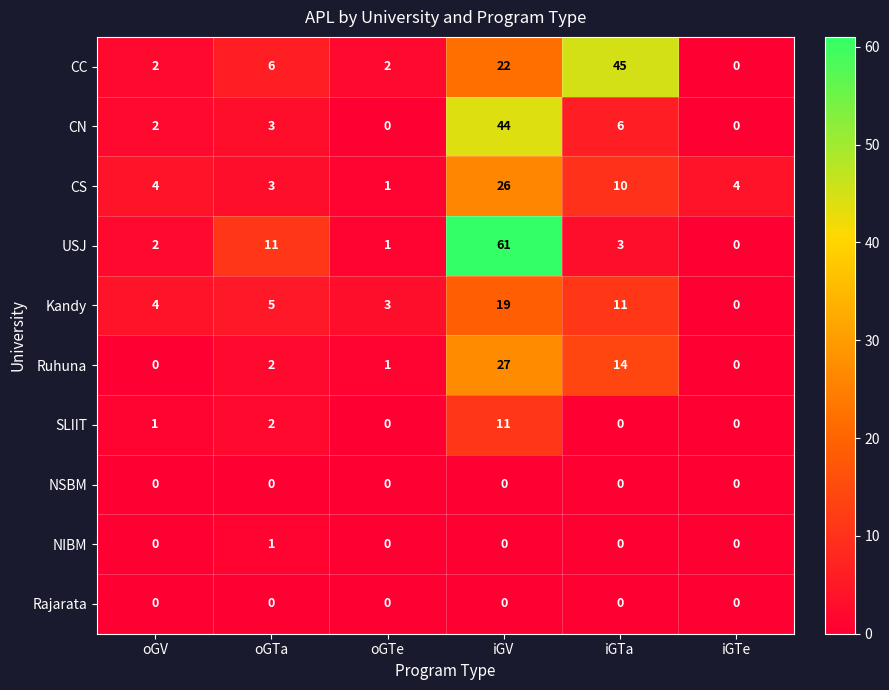

Between oGV and oGTa, which series saw the biggest shift?

USJ